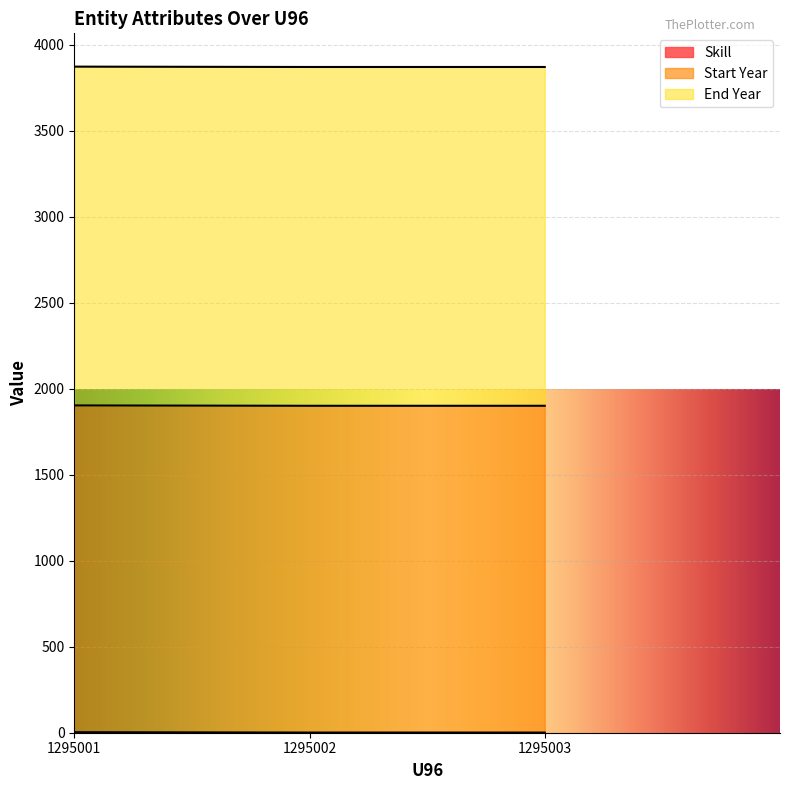

List the labels in order of End Year value, smallest first.

1295001, 1295002, 1295003